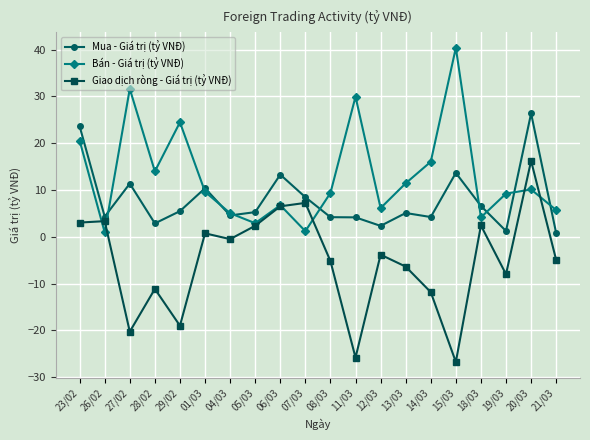

What is the approximate value of Giao dịch ròng - Giá trị (tỷ VNĐ) at 14/03?

-11.8